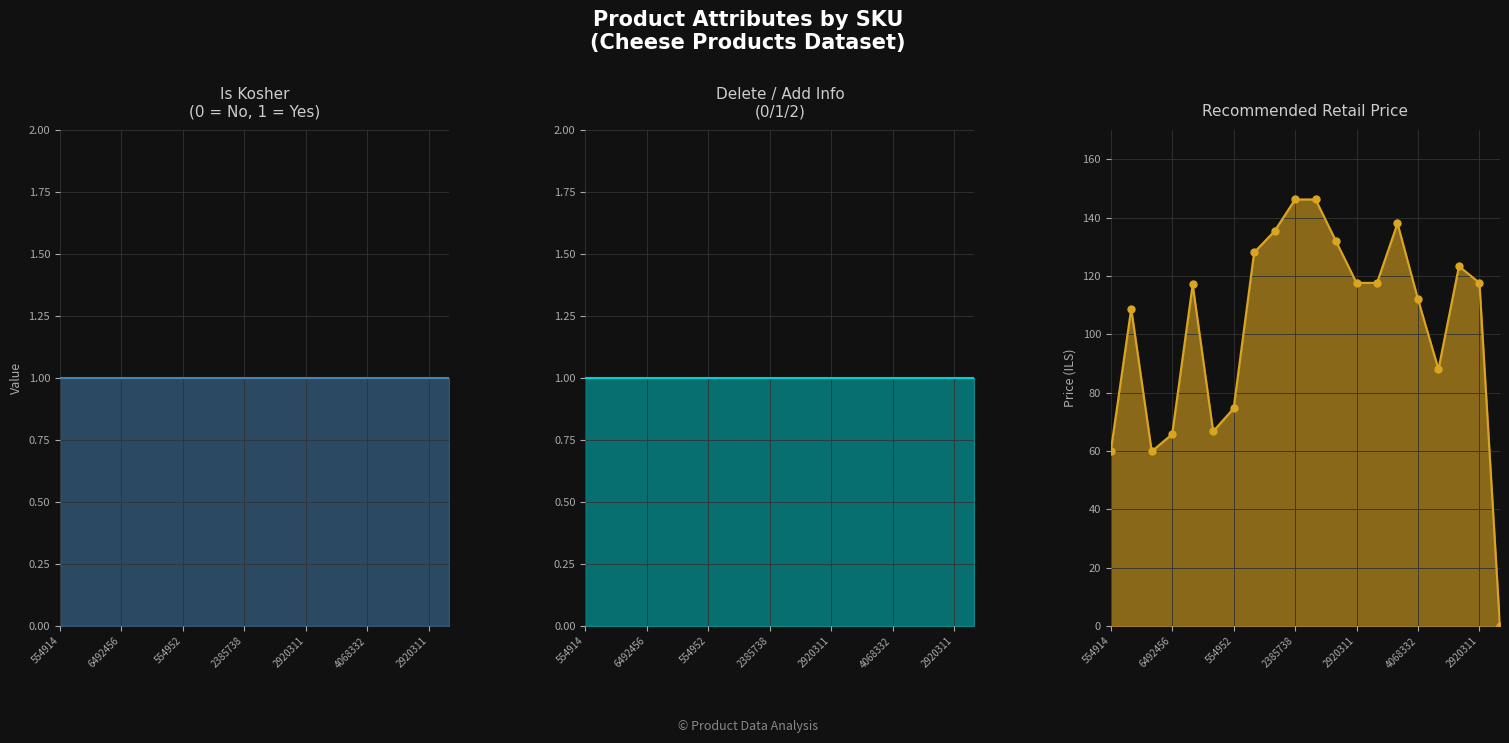

What are all the series names shown in the legend?

Is Kosher, Delete/Add Info, Recommended Retail Price, Recommended Retail Price pts